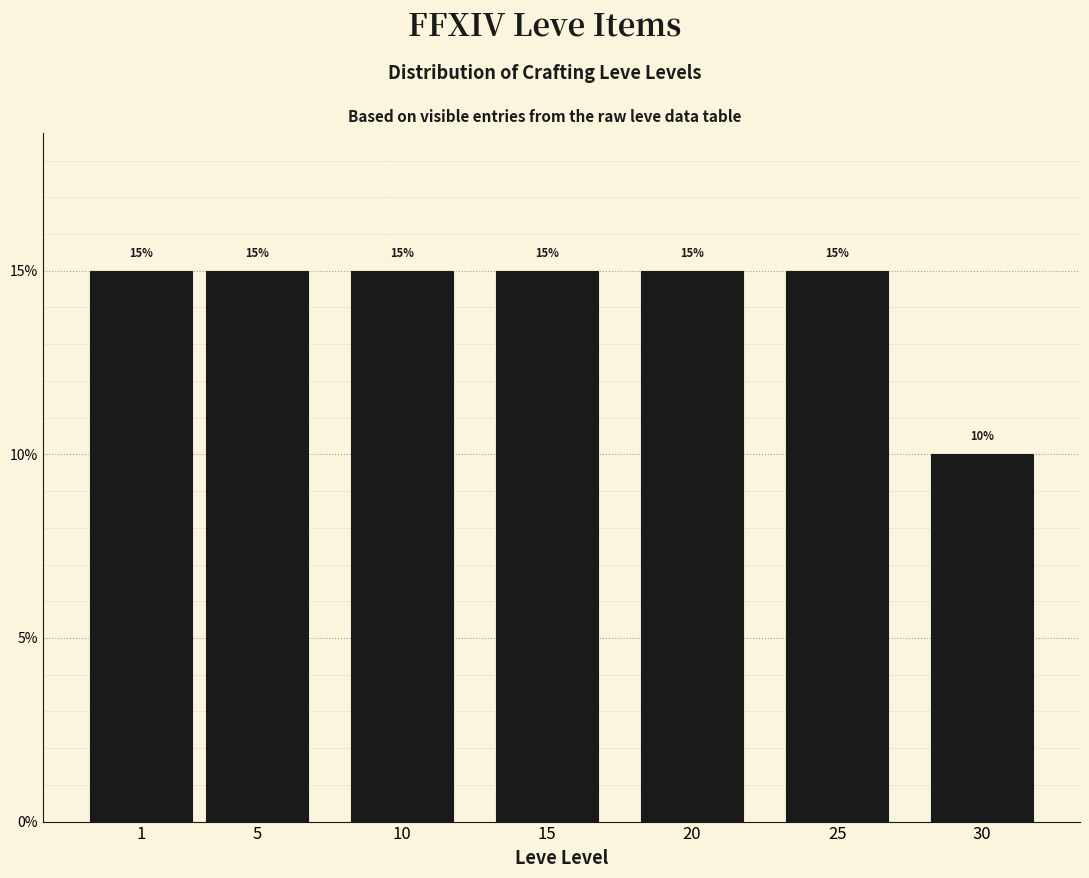

Reading left to right, transcribe all the data shown in this chart.

15	15	15	15	15	15	10